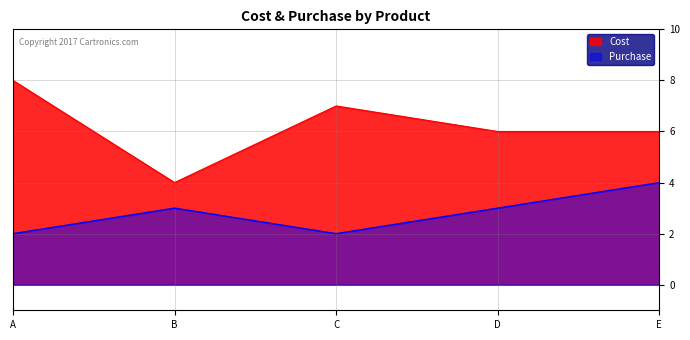

What are all the series names shown in the legend?

Cost, Purchase